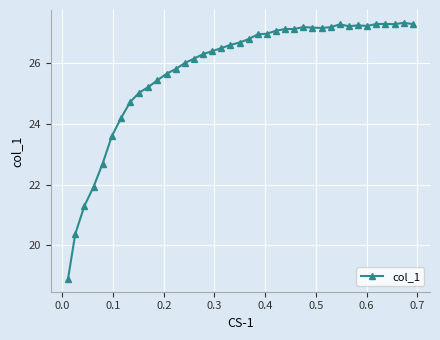

What is the greatest value displayed?

27.3